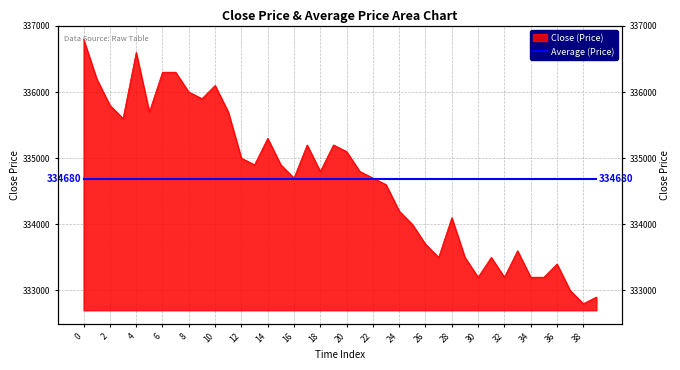

Between 34 and 7, which is larger?

7